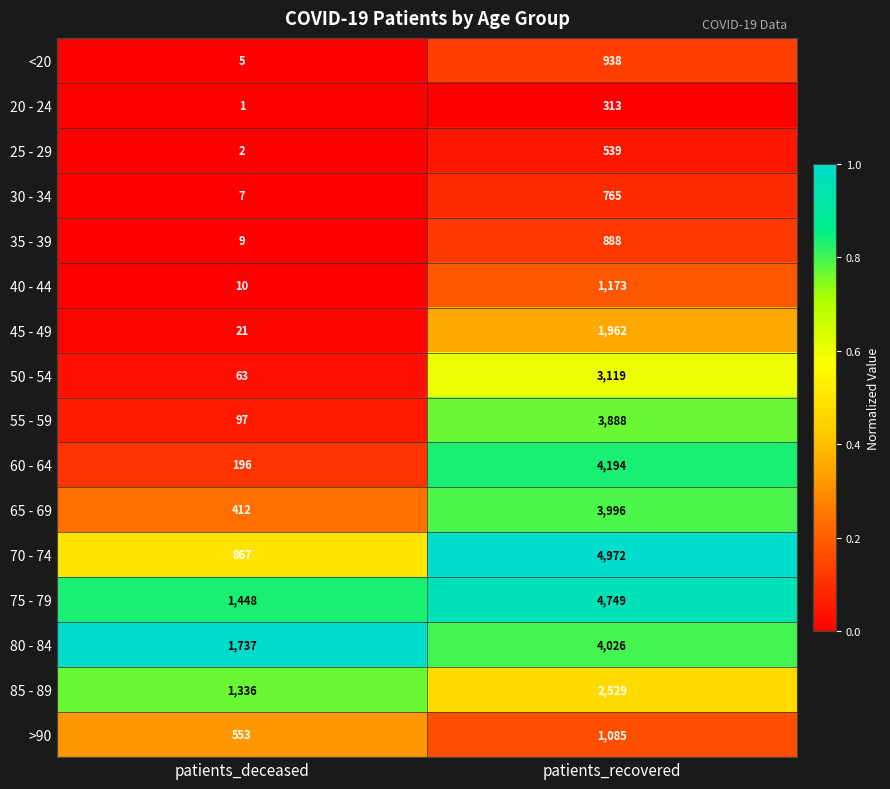

Count the number of categories in the chart.

2